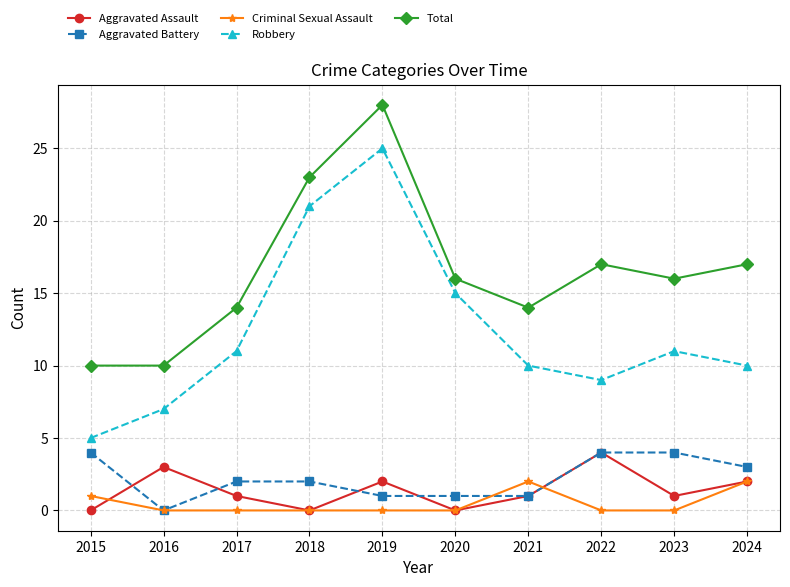

Reading left to right, extract all data points from this chart.

Aggravated Assault: 2015=0	2016=3	2017=1	2018=0	2019=2	2020=0	2021=1	2022=4	2023=1	2024=2
Aggravated Battery: 2015=4	2016=0	2017=2	2018=2	2019=1	2020=1	2021=1	2022=4	2023=4	2024=3
Criminal Sexual Assault: 2015=1	2016=0	2017=0	2018=0	2019=0	2020=0	2021=2	2022=0	2023=0	2024=2
Robbery: 2015=5	2016=7	2017=11	2018=21	2019=25	2020=15	2021=10	2022=9	2023=11	2024=10
Total: 2015=10	2016=10	2017=14	2018=23	2019=28	2020=16	2021=14	2022=17	2023=16	2024=17